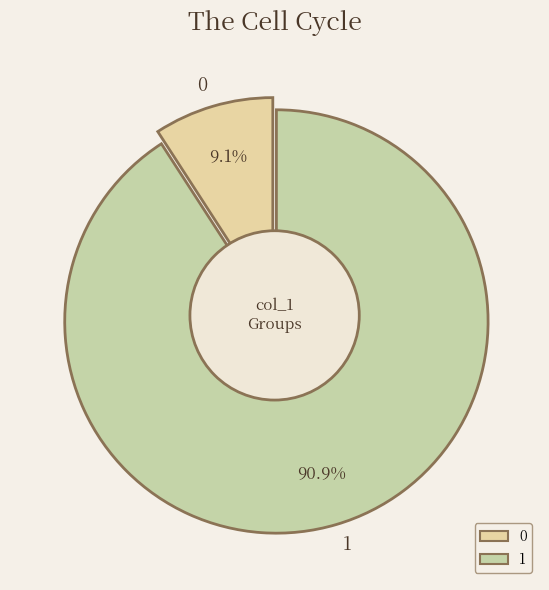

To the nearest percent, what percentage of the pie is 0?

9%